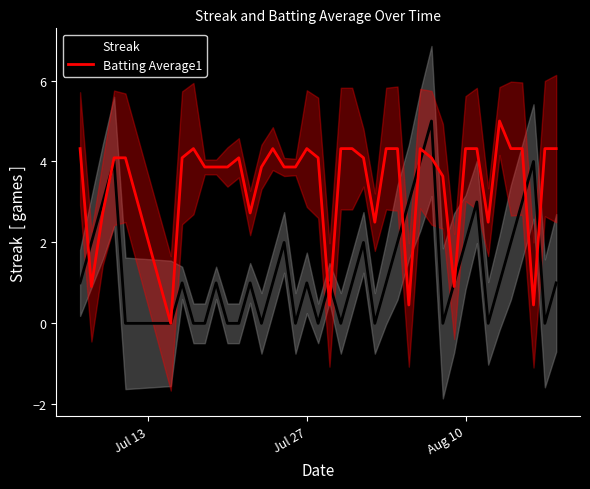

Is it true that Batting Average1 equals 1.5 at Jul 27?

False